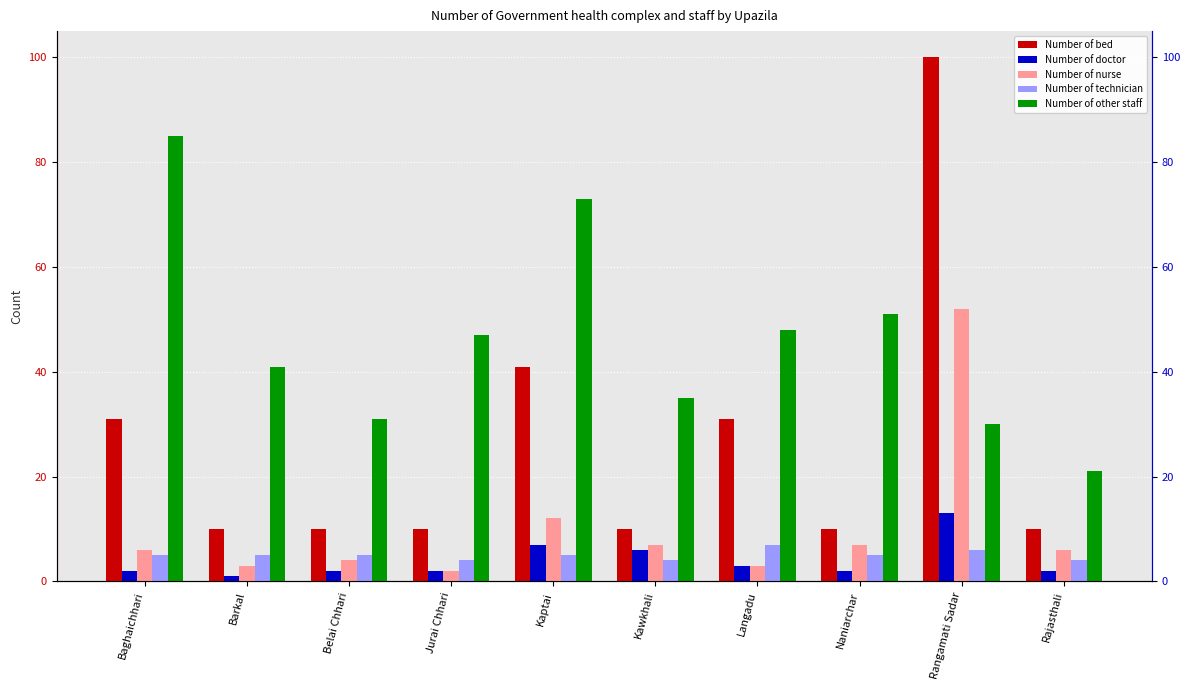

Which label corresponds to the largest value in the chart?

Rangamati Sadar